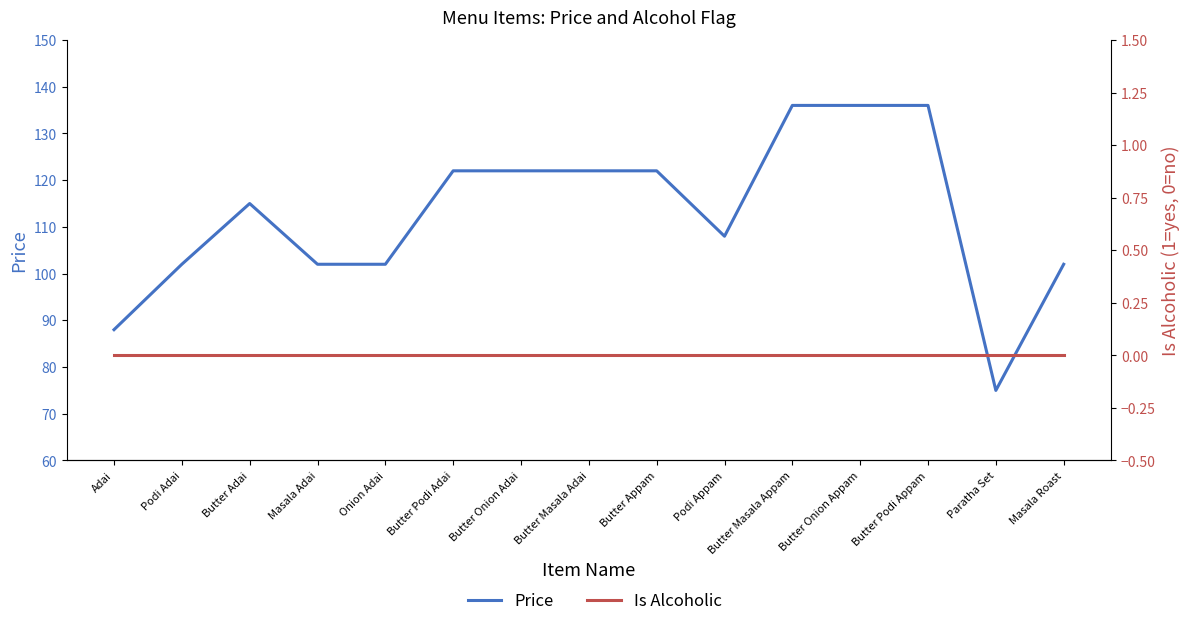

List the series in order of their peak value, lowest first.

Is Alcoholic, Price